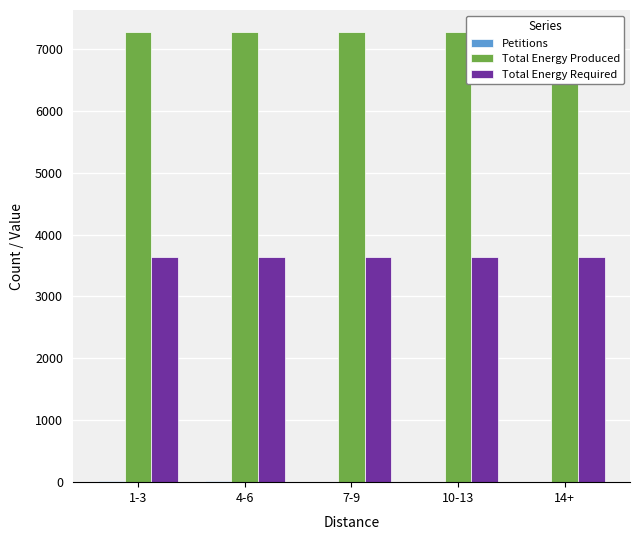

Is it true that Petitions equals 13 at 10-13?

False